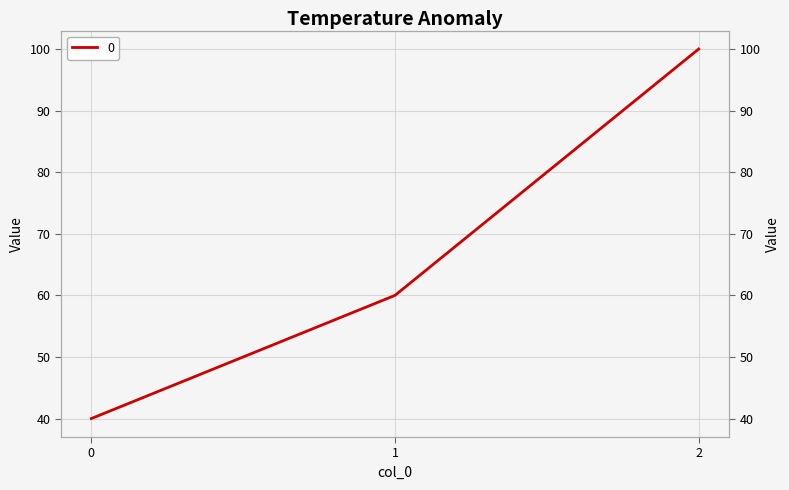

True or false: the data shows 100 at 2.

True